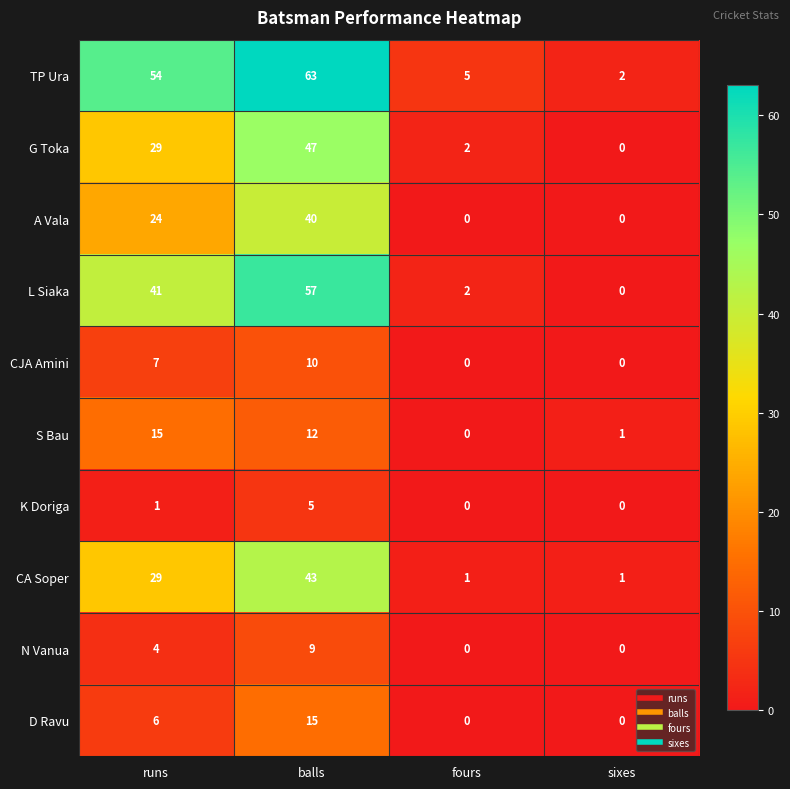

What is the spread (max minus min) of values at balls?

58